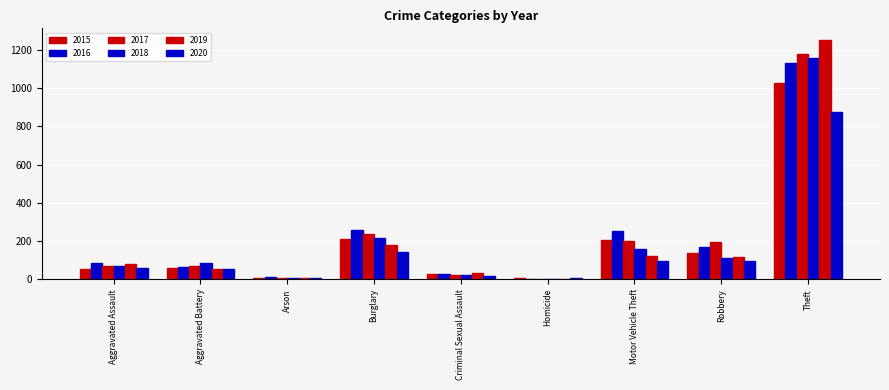

Reading left to right, transcribe all the data shown in this chart.

2015: 54	58	9	211	28	5	208	136	1028
2016: 85	65	12	259	26	4	255	170	1132
2017: 71	70	7	236	22	4	203	197	1178
2018: 71	85	7	214	24	4	160	112	1156
2019: 79	53	5	181	31	4	122	115	1250
2020: 62	56	7	145	16	5	98	94	875